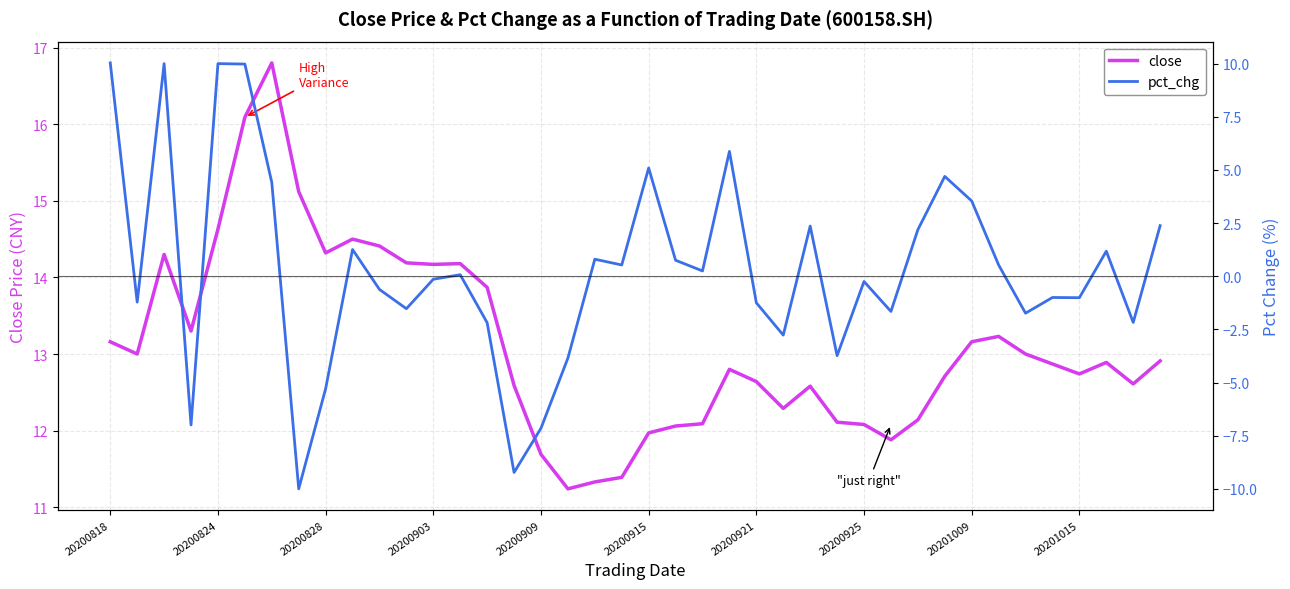

Reading left to right, list all the values displayed in this chart.

close: 13.2	13.0	14.3	13.3	14.6	16.1	16.8	15.1	14.3	14.5	14.4	14.2	14.2	14.2	13.9	12.6	11.7	11.2	11.3	11.4	12.0	12.1	12.1	12.8	12.6	12.3	12.6	12.1	12.1	11.9	12.1	12.7	13.2	13.2	13.0	12.9	12.7	12.9	12.6	12.9
pct_chg: 10.0	-1.2	10.0	-7.0	10.0	10.0	4.4	-10.0	-5.3	1.3	-0.6	-1.5	-0.1	0.1	-2.2	-9.2	-7.1	-3.8	0.8	0.5	5.1	0.8	0.2	5.9	-1.2	-2.8	2.4	-3.7	-0.2	-1.7	2.2	4.7	3.5	0.5	-1.7	-1.0	-1.0	1.2	-2.2	2.4